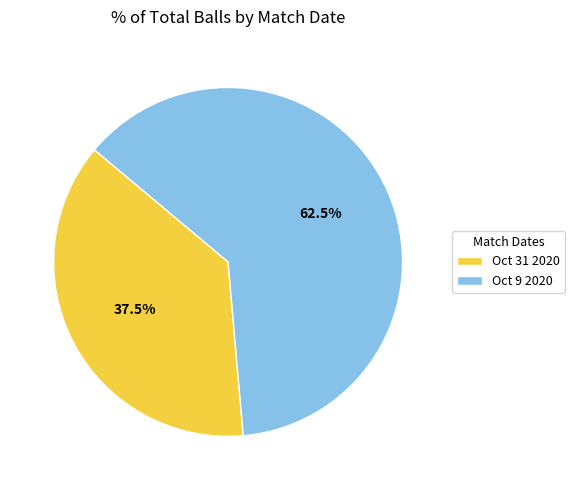

How many slices are in this pie chart?

2